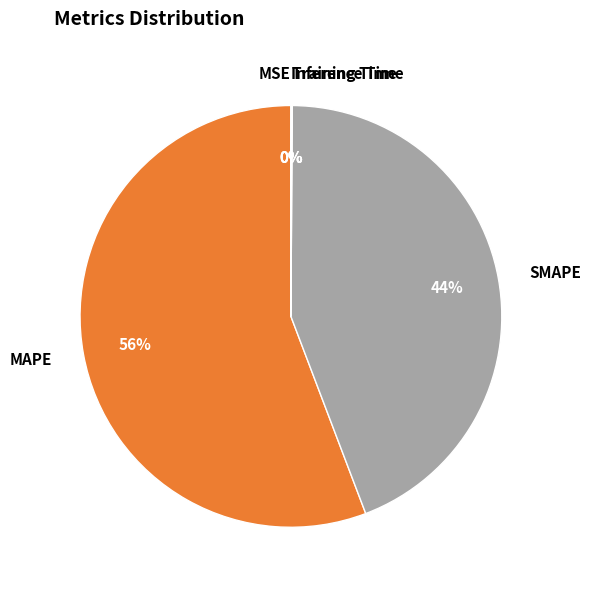

Do SMAPE and MAPE together represent more than half of the pie?

Yes